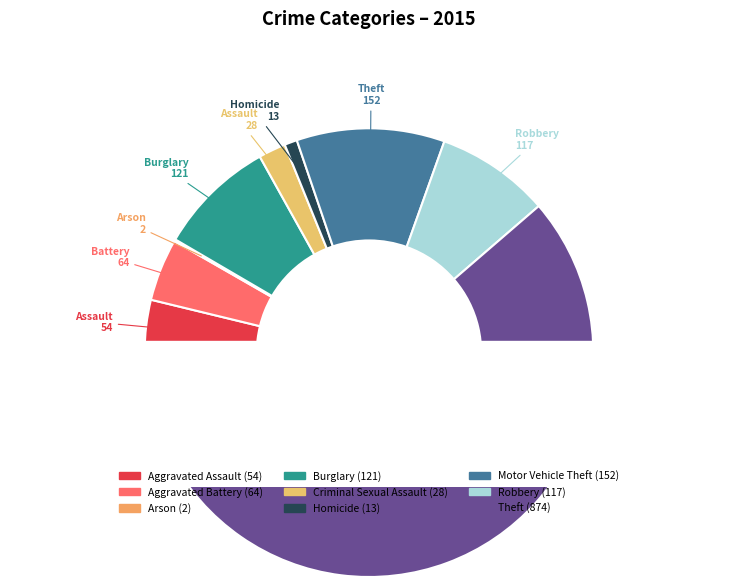

How many slices are in this pie chart?

9